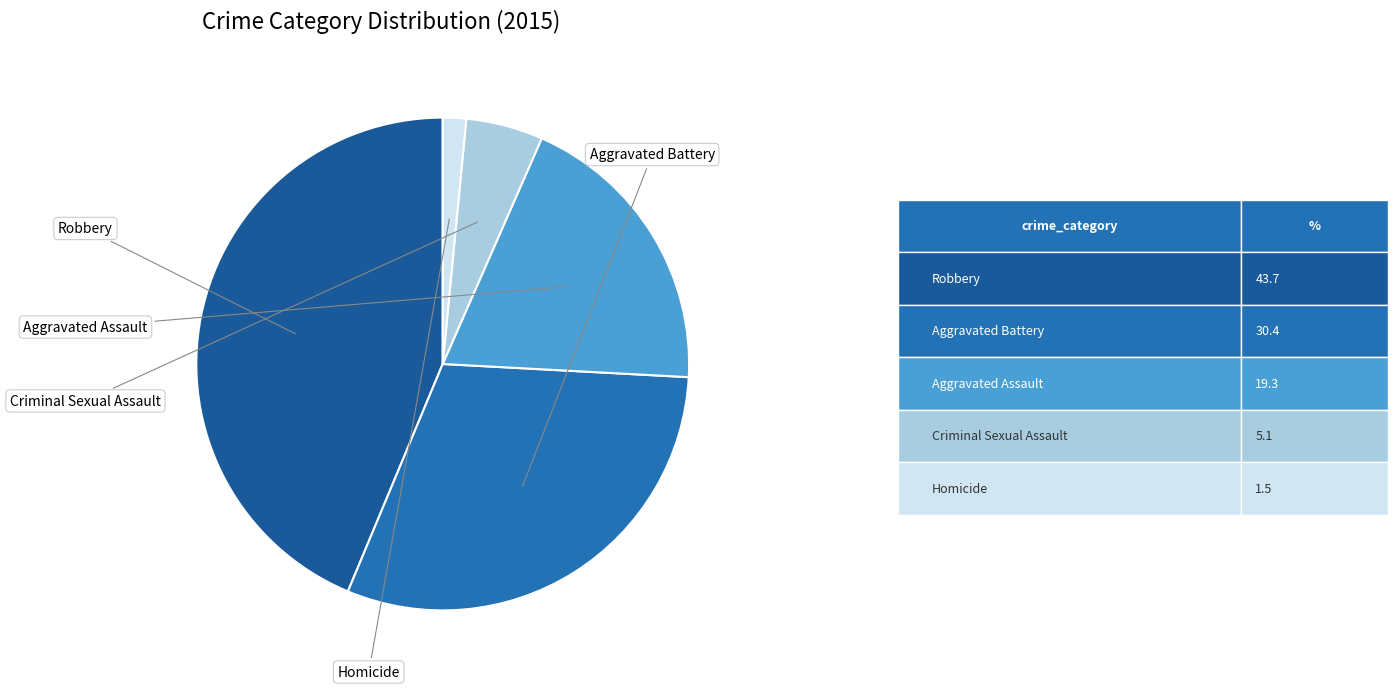

What is the ratio of the value at Aggravated Battery to the value at Robbery?

0.7